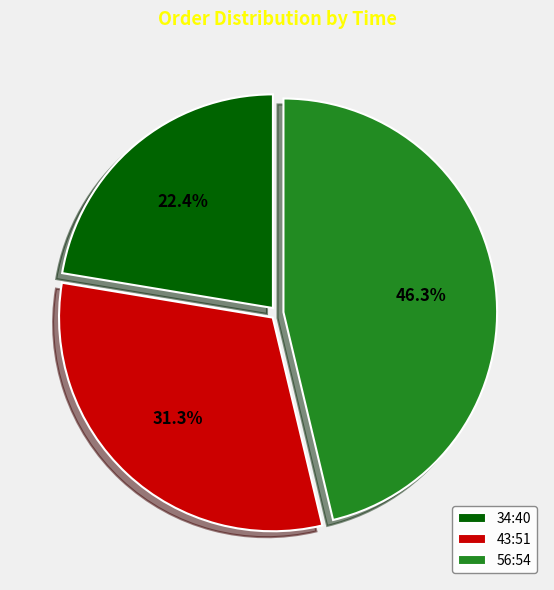

Is there a majority slice in this chart?

No